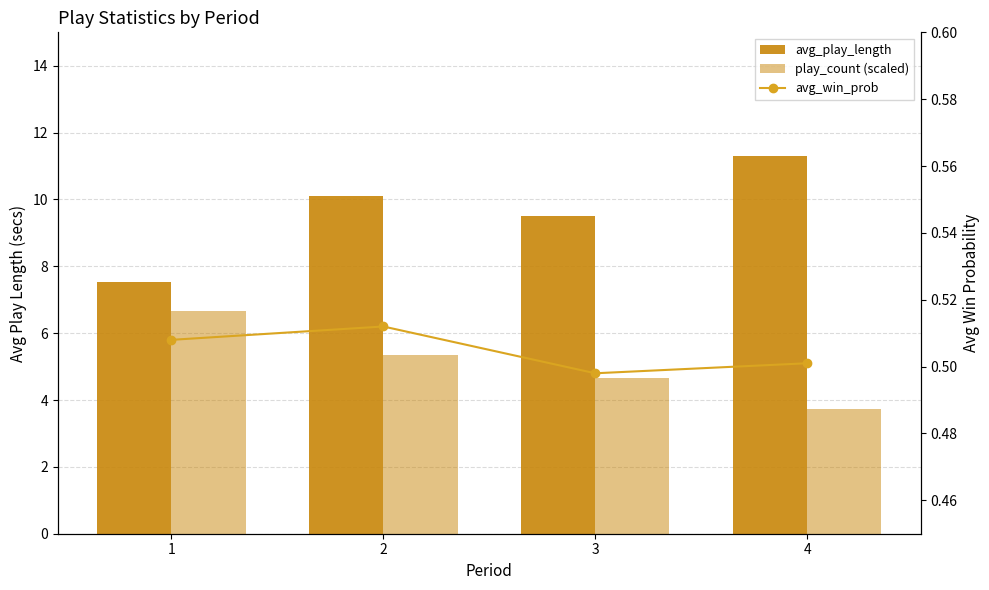

True or false: avg_win_prob has a value of 0.8 at 3.

False